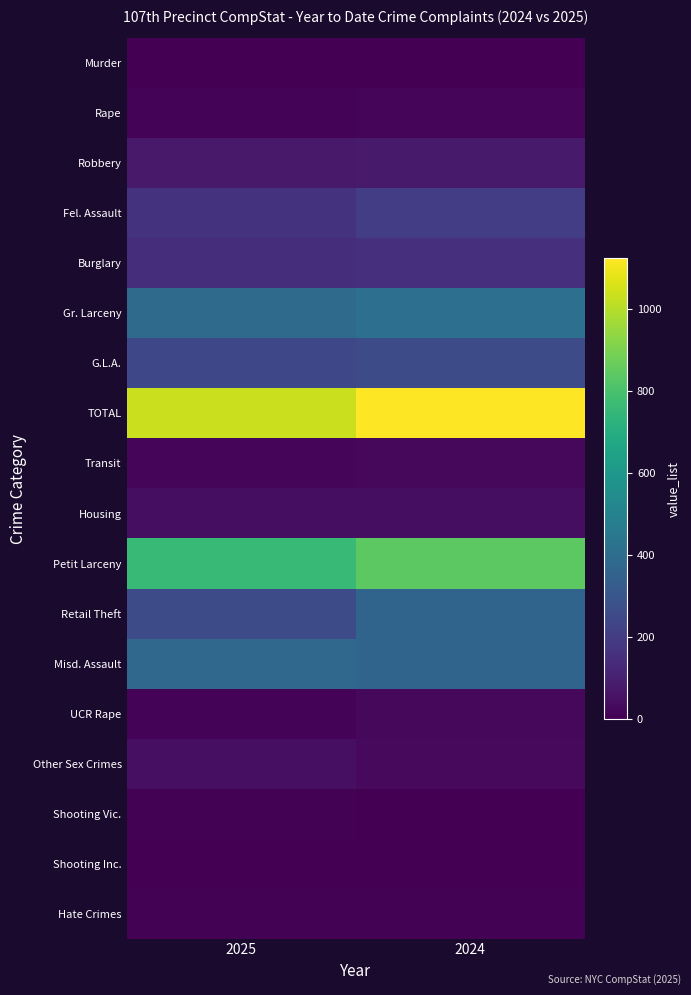

At how many categories does at least one series exceed 958?

2